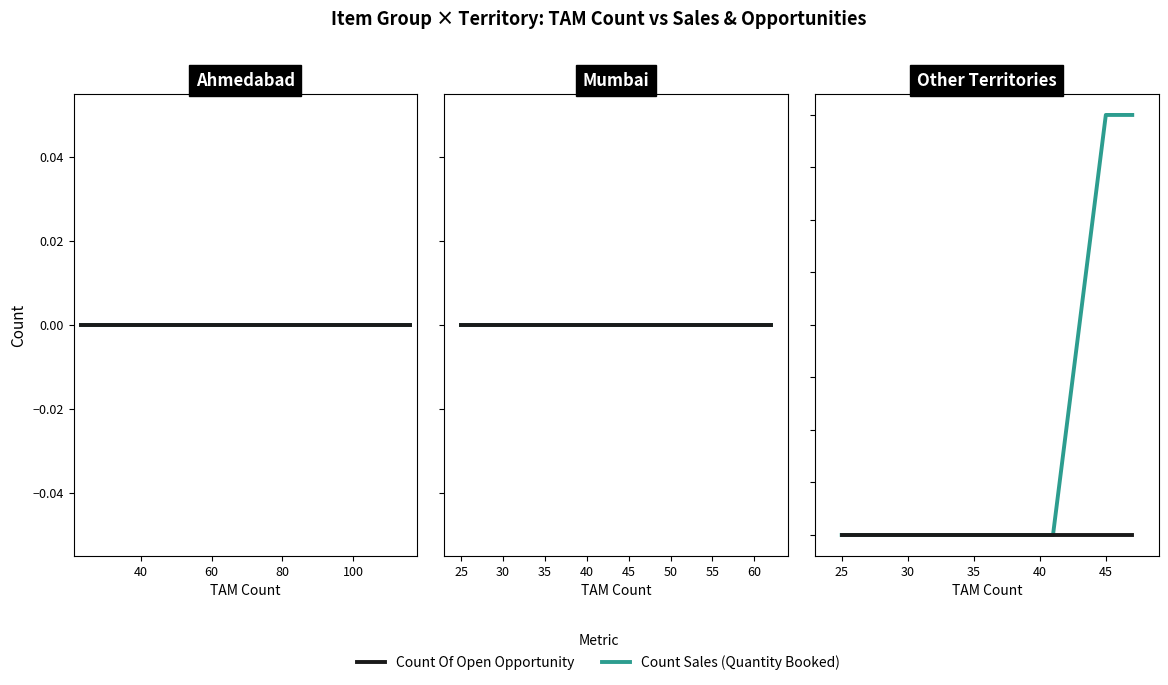

How many lines are shown in the chart?

2